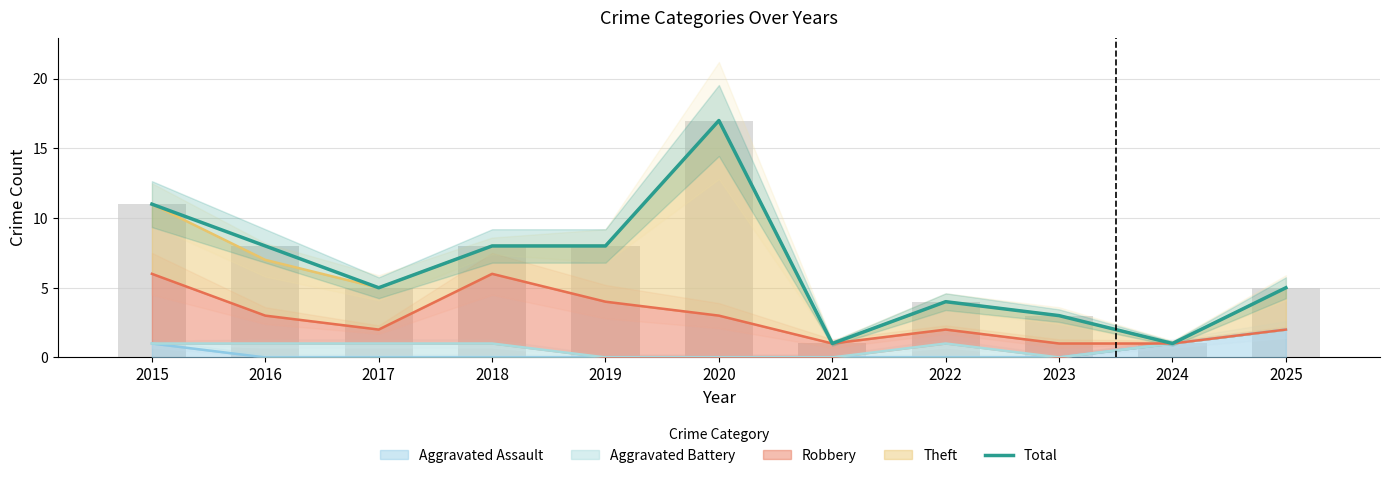

What is the value of the 10th bar from the left?

1